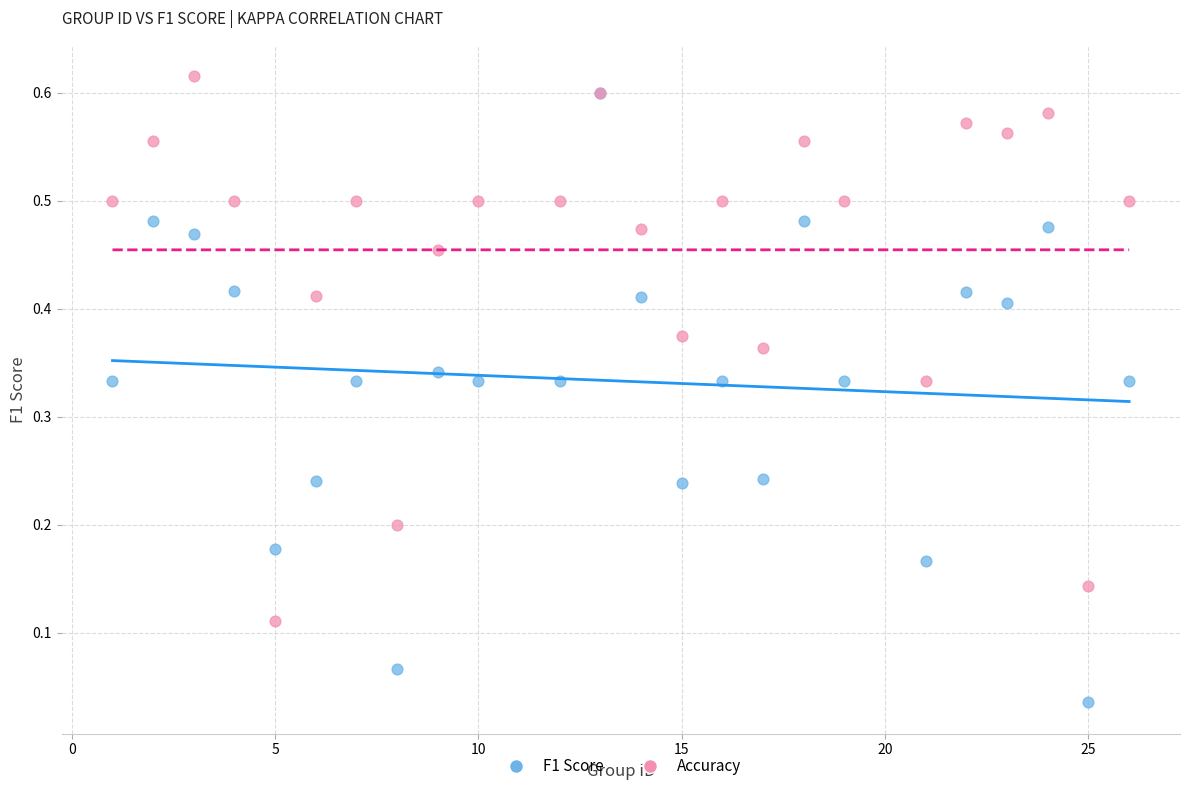

What are all the series names shown in the legend?

F1 Score, Accuracy